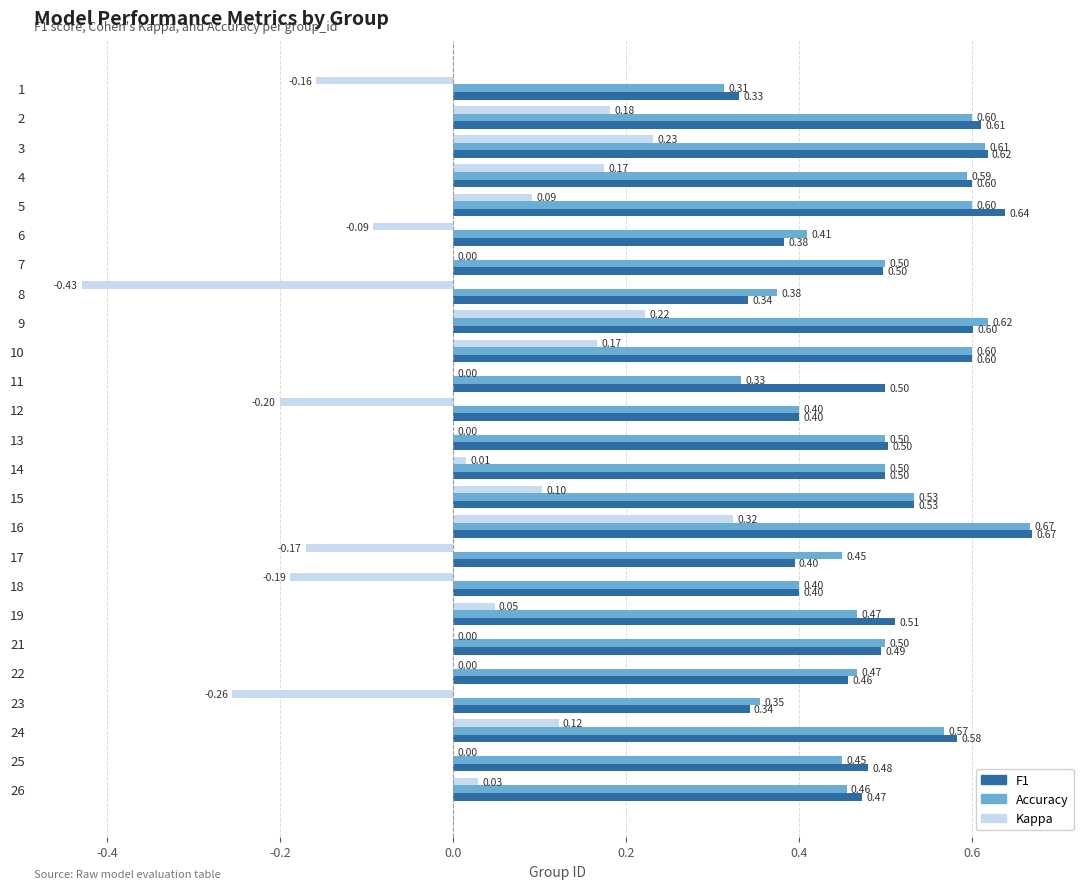

What is the total value across all series at 22?

0.9